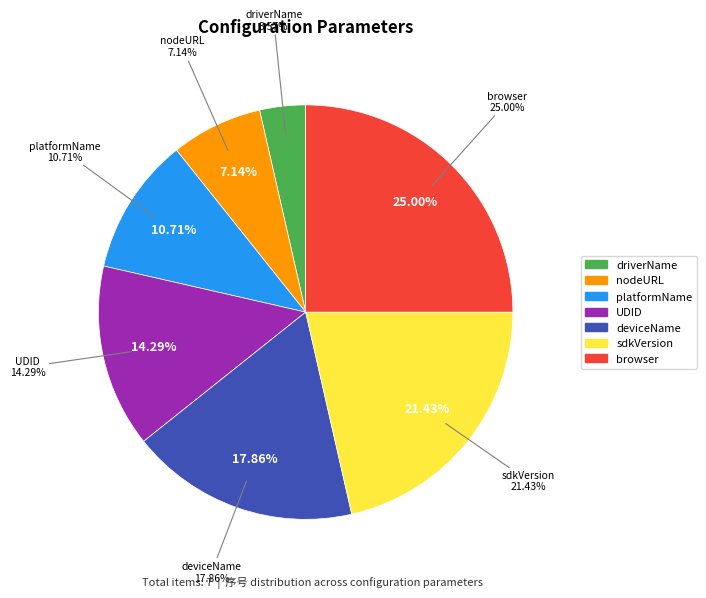

What portion of the pie excludes nodeURL?

92.9%